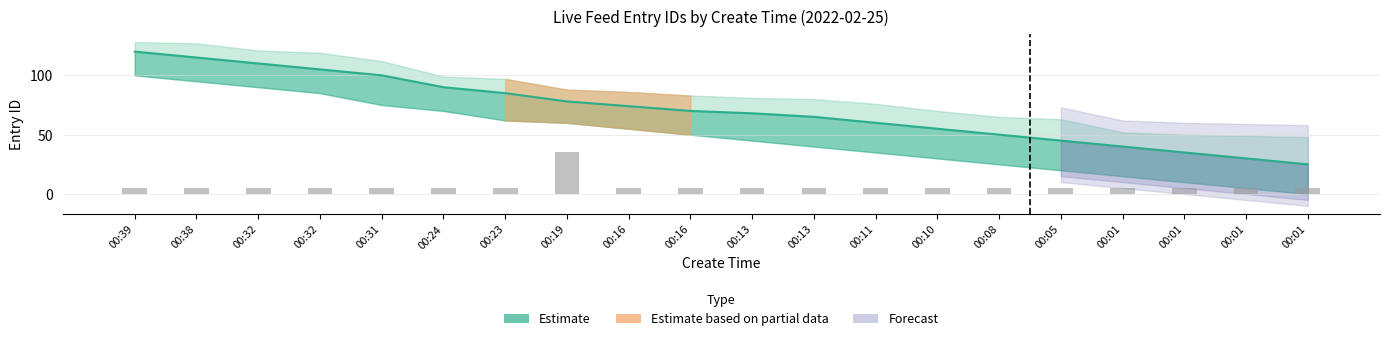

Reading right to left, extract all data points from this chart.

Estimate mid: 25	30	35	40	45	50	55	60	65	68	70	74	78	85	90	100	105	110	115	120
type: 5	5	5	5	5	5	5	5	5	5	5	5	35	5	5	5	5	5	5	5